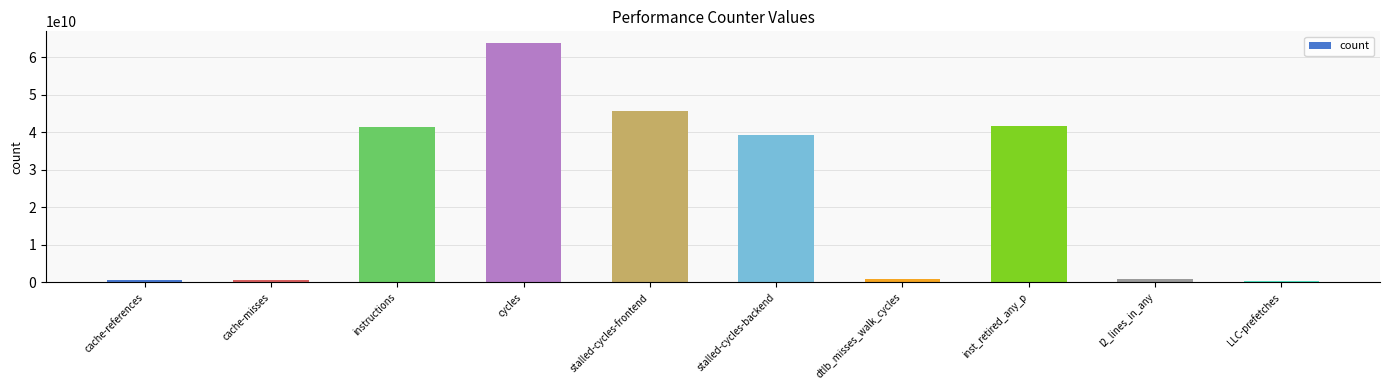

Read the value at instructions.

41433678508